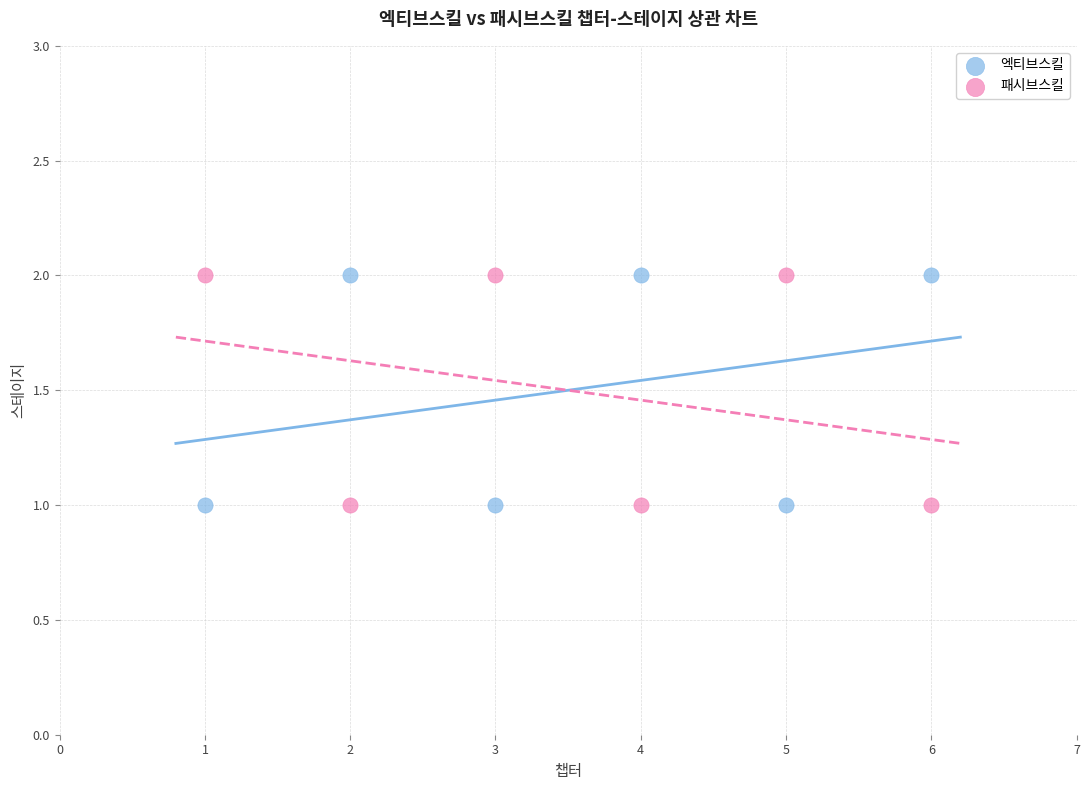

Across all data points, what is the average X value?

4